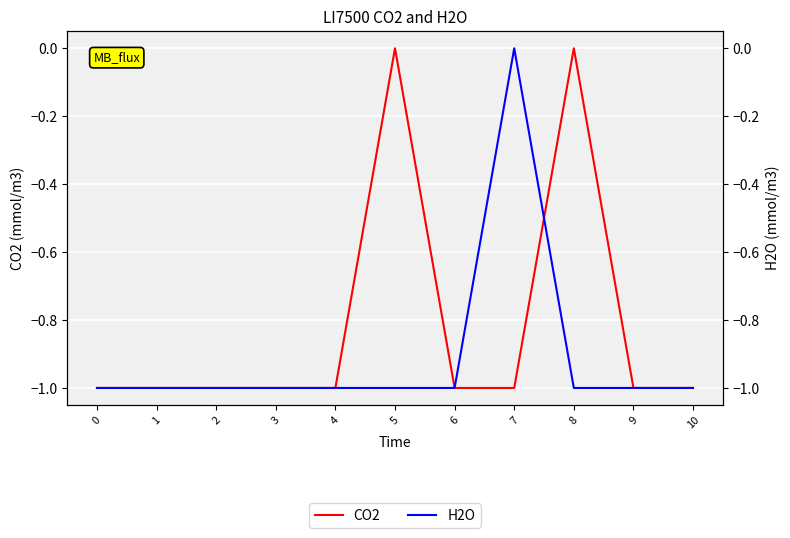

Reading left to right, transcribe all the data shown in this chart.

CO2: -1	-1	-1	-1	-1	0	-1	-1	0	-1	-1
H2O: -1	-1	-1	-1	-1	-1	-1	0	-1	-1	-1